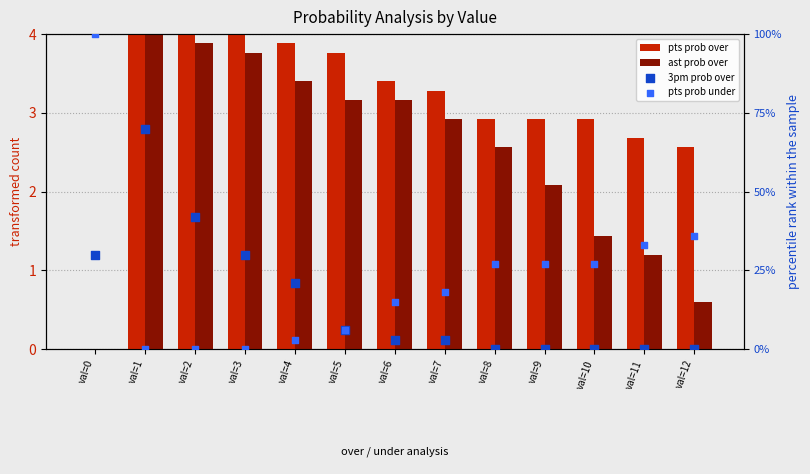

Which series contains the lowest Y value?

pts prob over